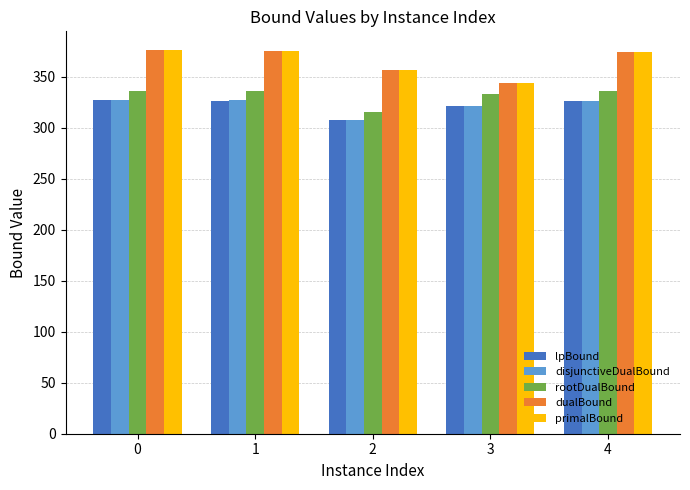

What is the maximum value for lpBound?

326.9